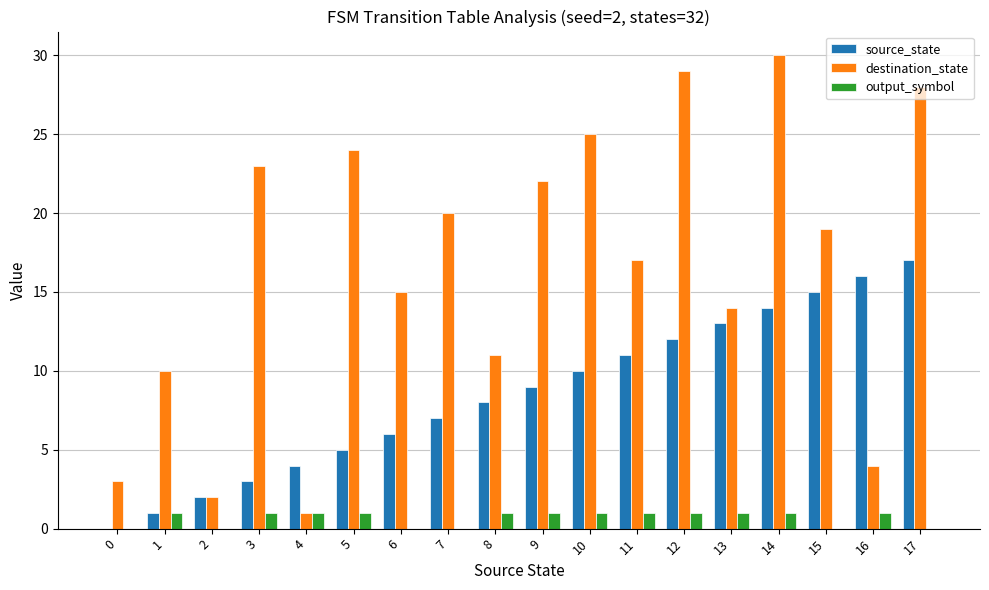

Does the chart contain stacked bars?

No